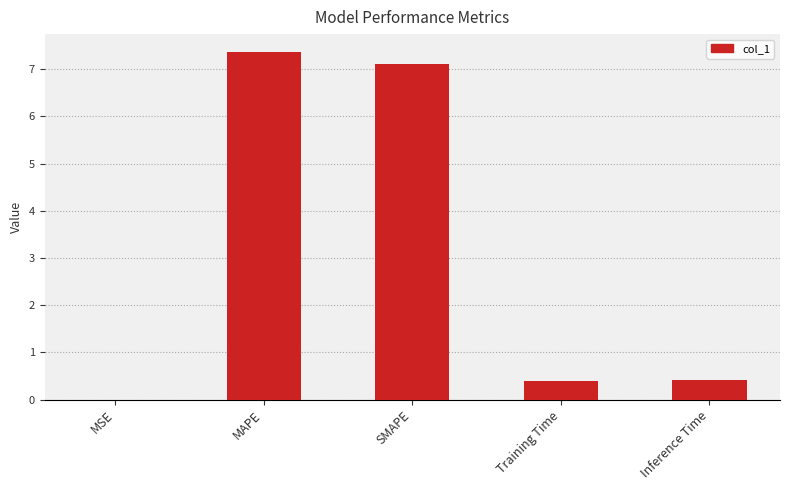

Are the bars horizontal?

No